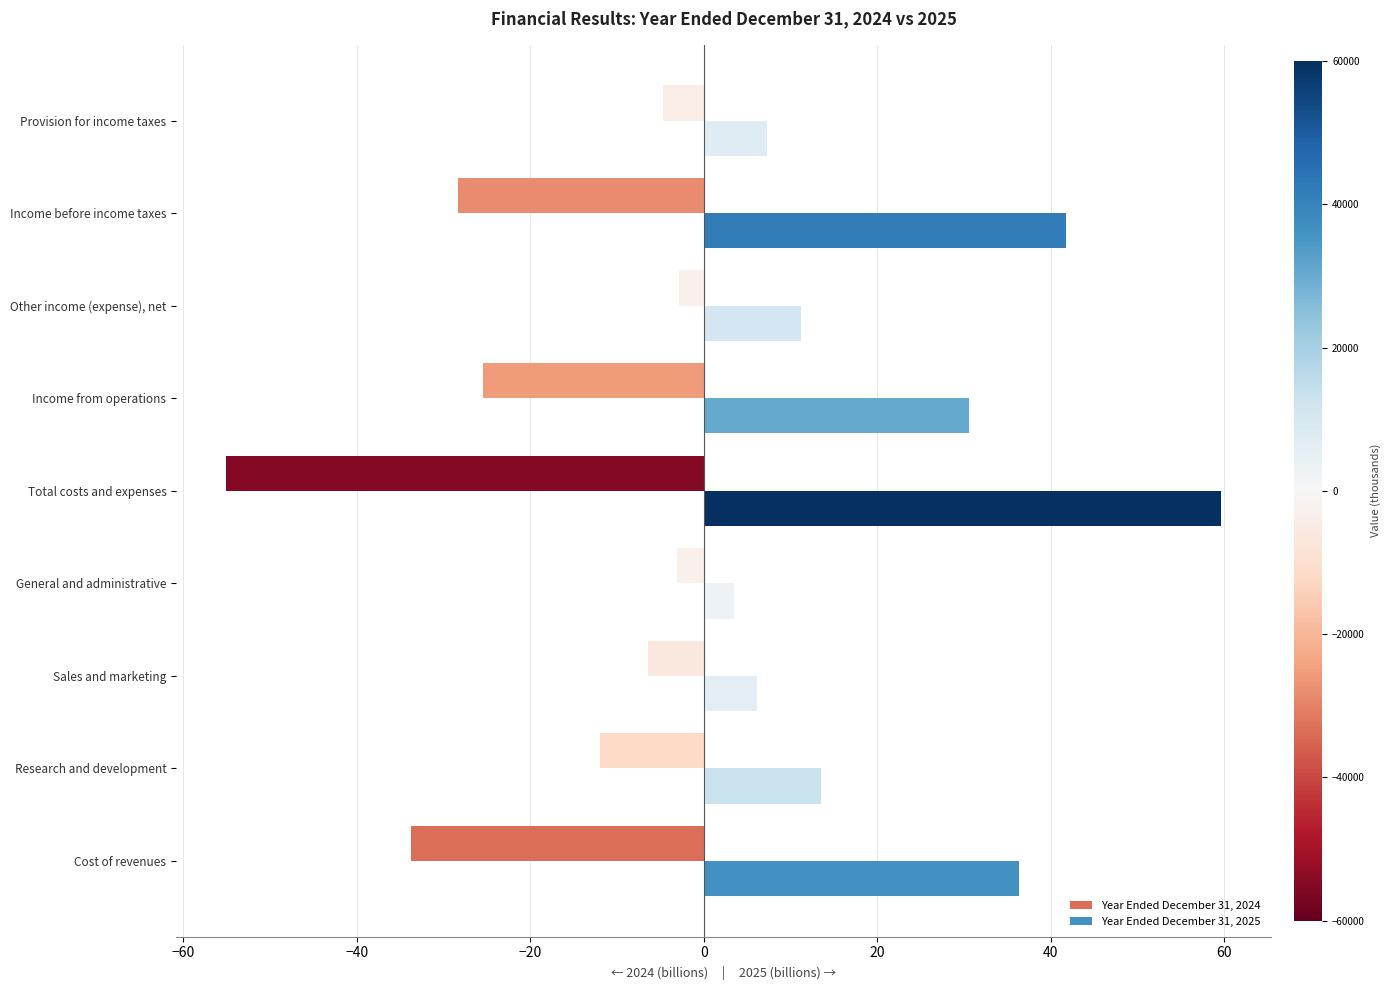

The Year Ended December 31, 2024 series shows -55.1 at Total costs and expenses. True or false?

True